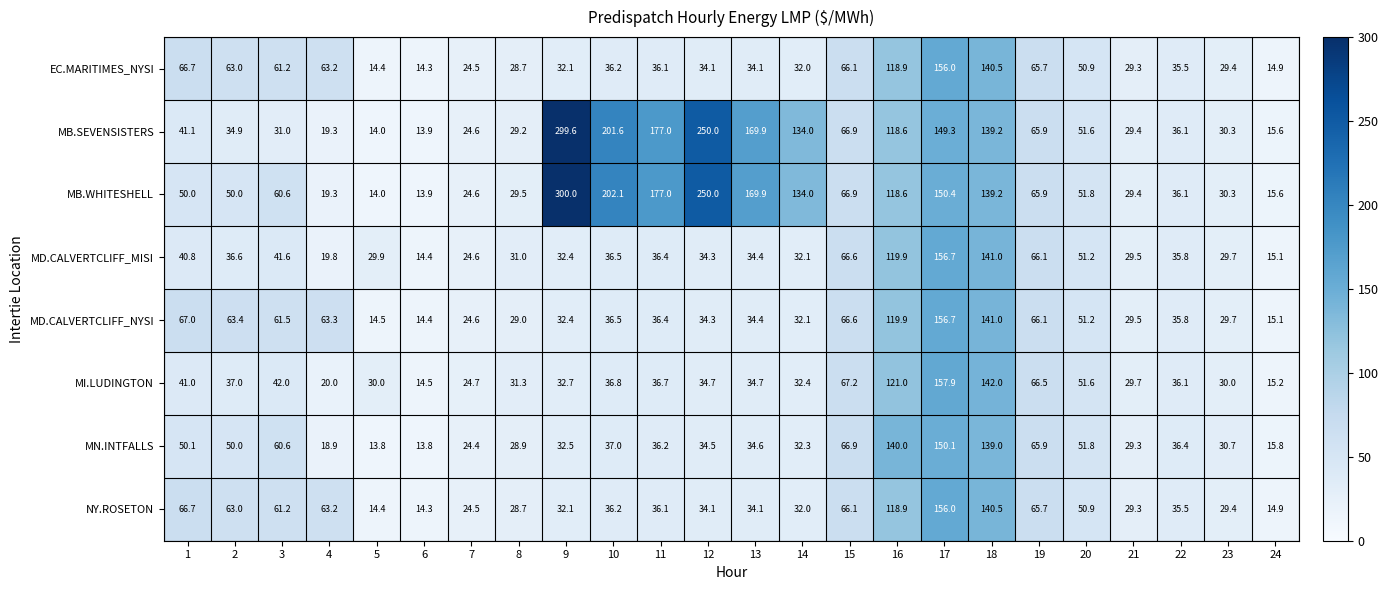

The NY.ROSETON series shows 36.1 at 11. True or false?

True